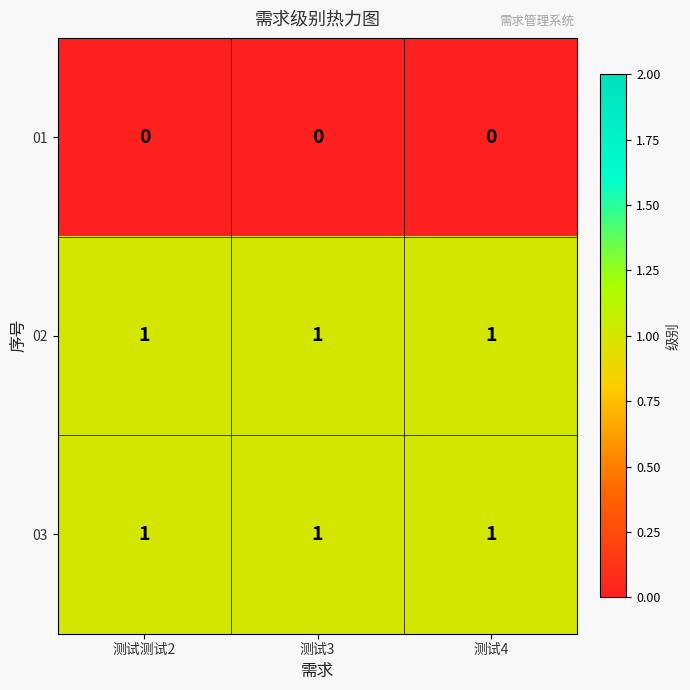

What is the maximum value shown in the chart?

1